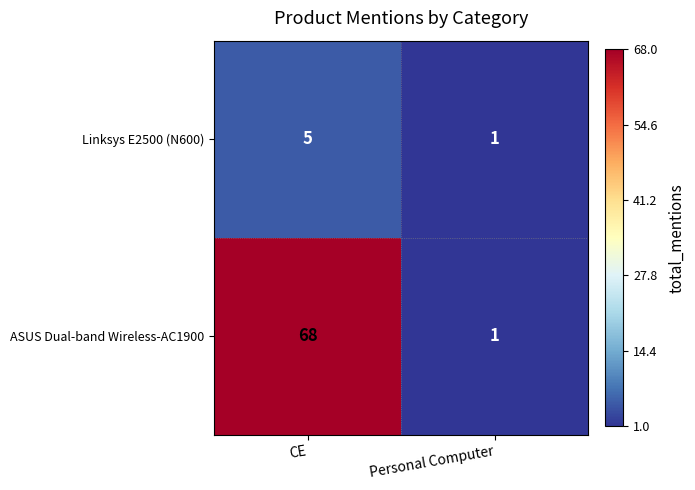

Which category has the lowest value across all series?

Personal Computer